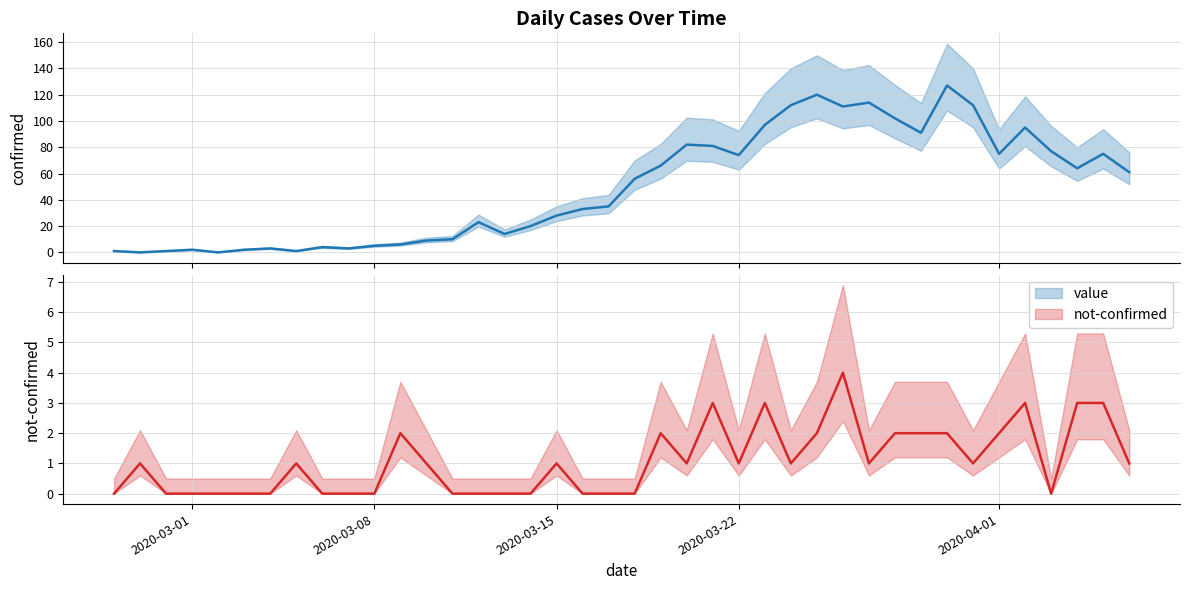

Between which two adjacent categories do value and not-confirmed first intersect?

2020-03-01 and 2020-03-08